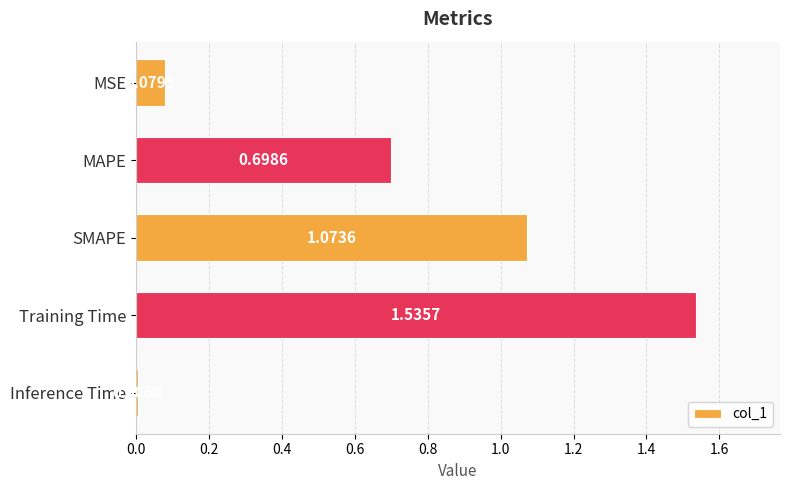

What is the sum of all values?

3.4